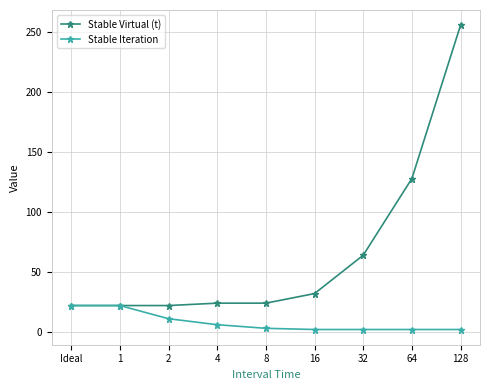

Rank the series at 32 from lowest to highest value.

Stable Iteration, Stable Virtual (t)